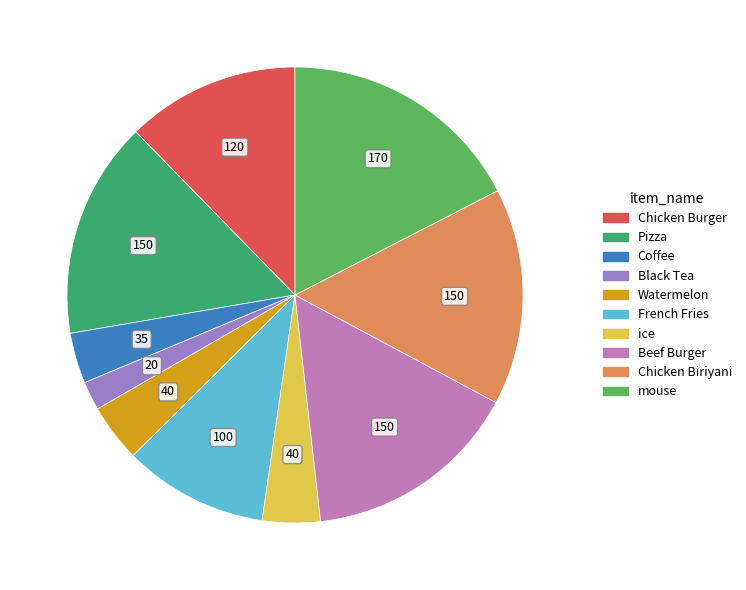

How many segments does this pie chart have?

10